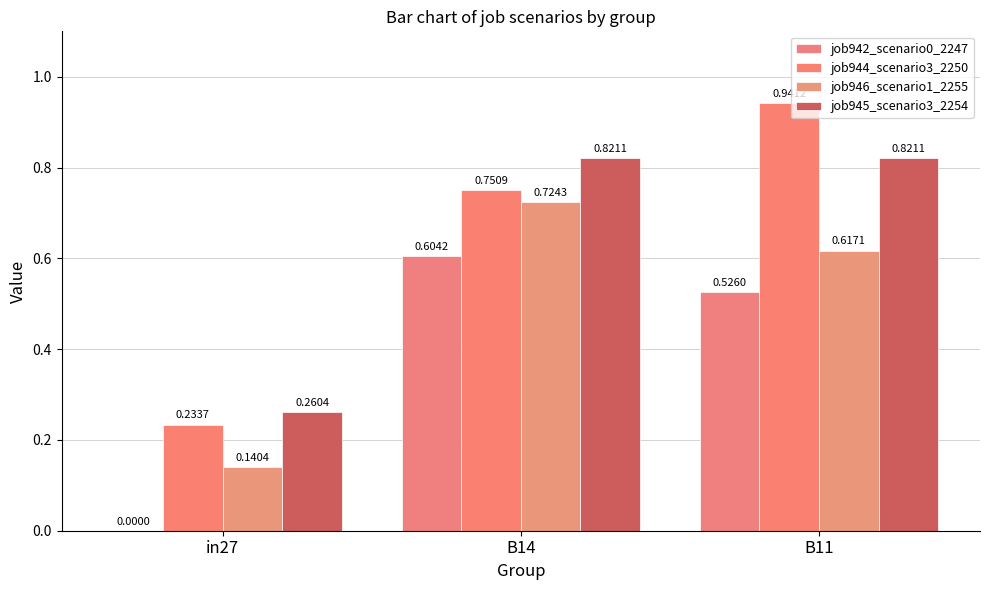

At how many categories does at least one series exceed 0?

3